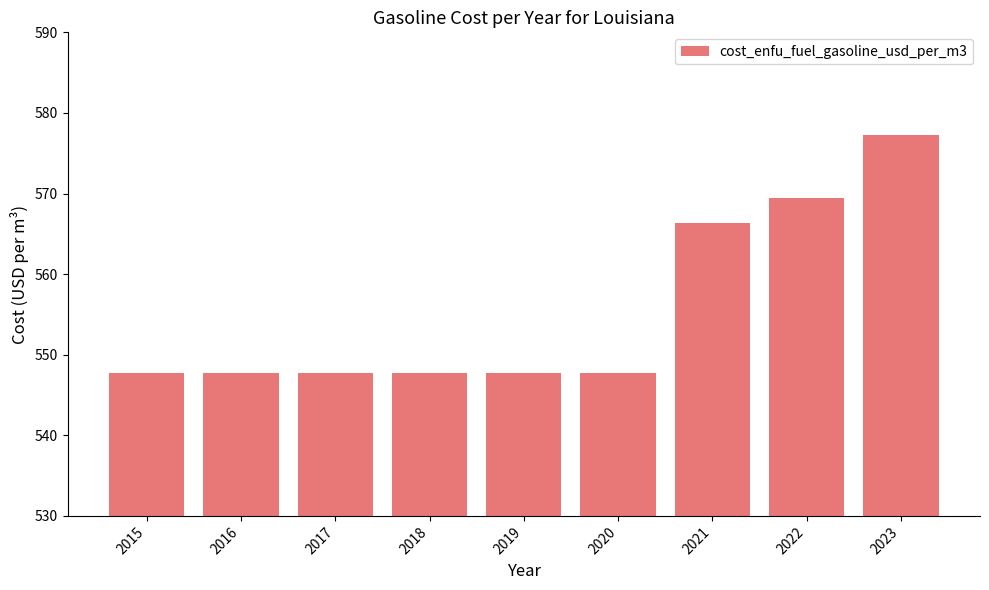

Count the number of categories in the chart.

9